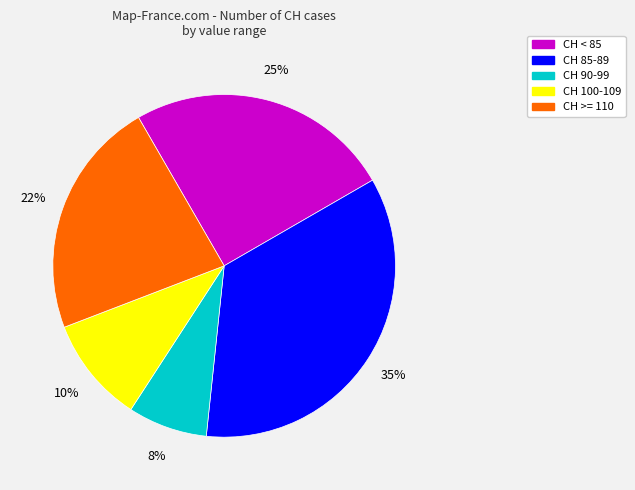

Does any single category account for the majority?

No